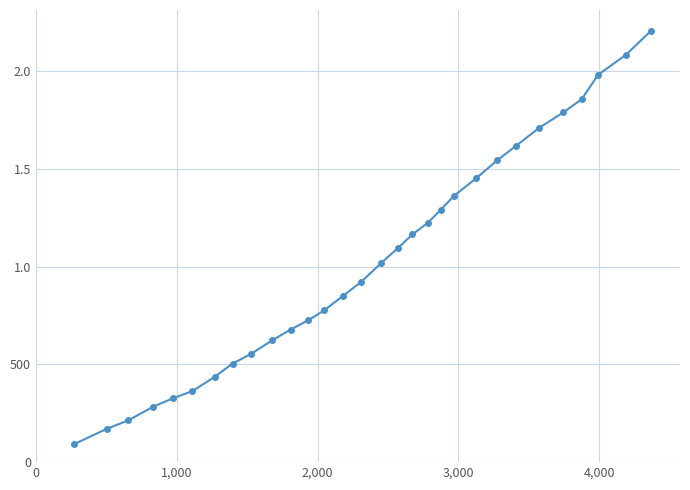

Is this an area chart (filled region under the line)?

No